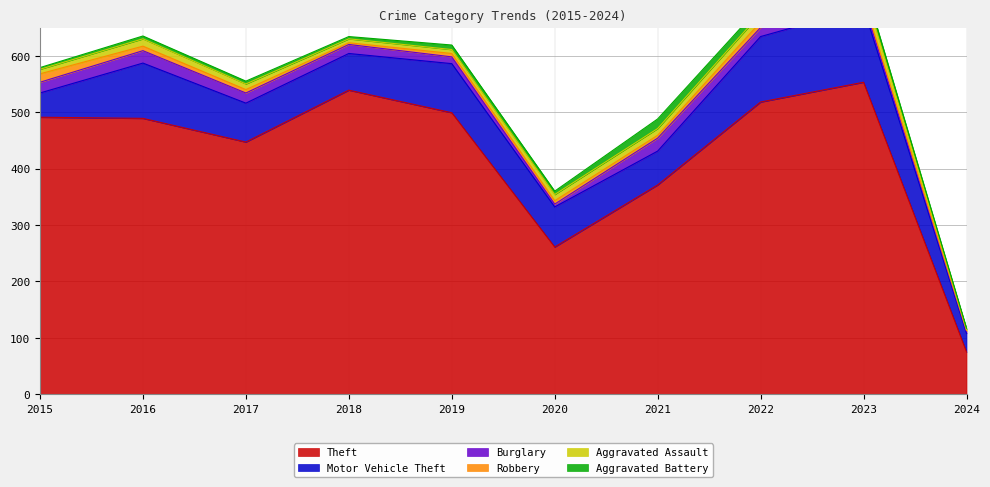

Read the Motor Vehicle Theft value at 2018.

65